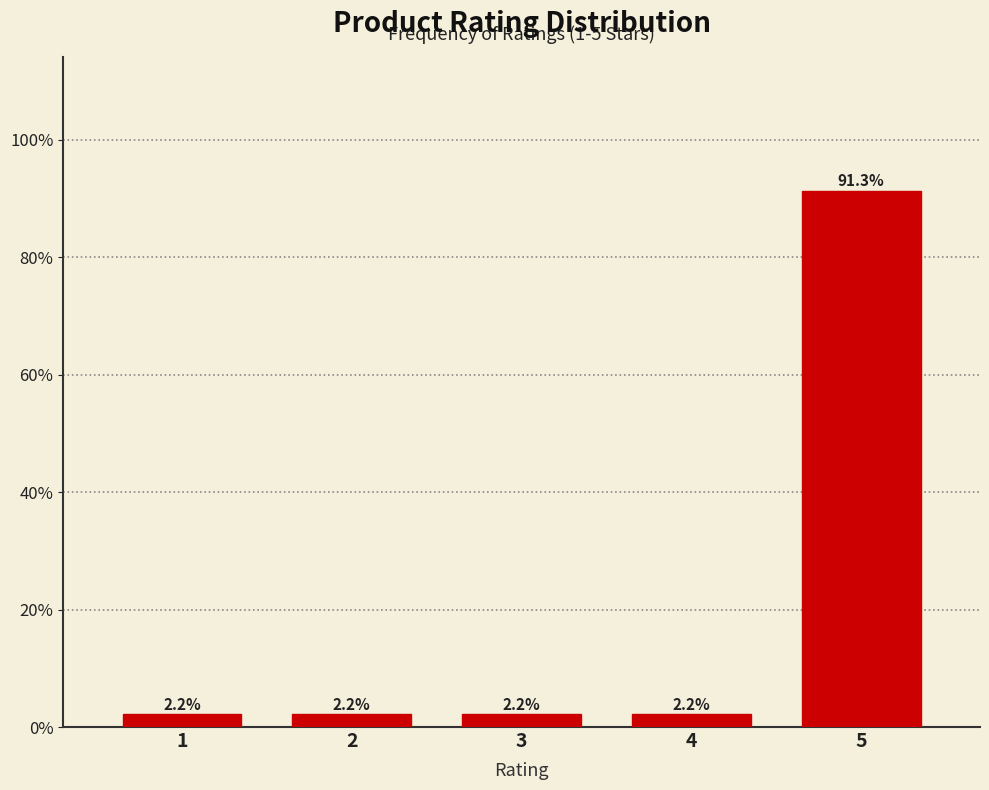

Reading left to right, what are all the values shown in this chart?

2.2	2.2	2.2	2.2	91.3